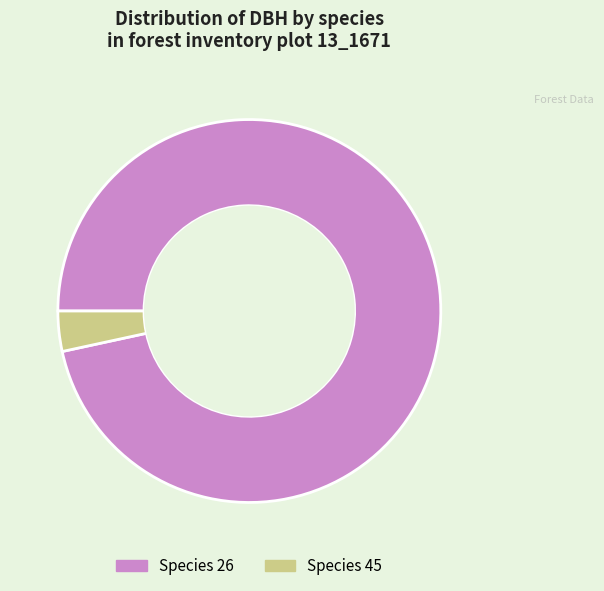

Do Species 26 and Species 45 together represent more than half of the pie?

Yes